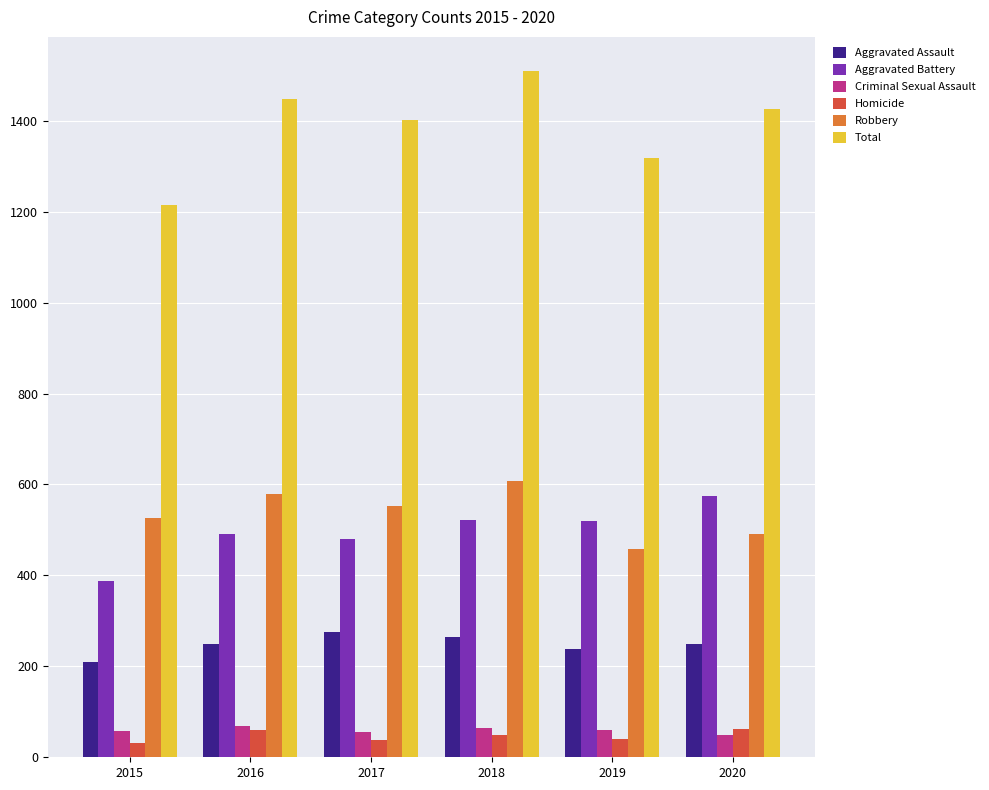

What is the greatest value displayed?

1509